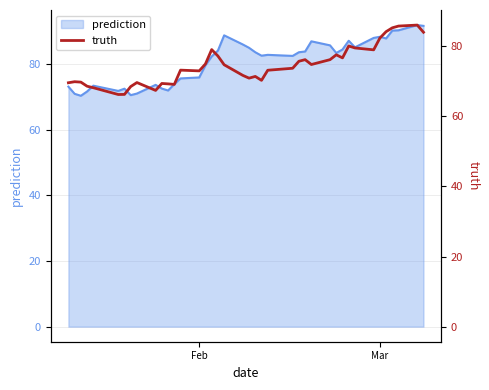

What is the difference between the maximum and minimum values?

19.8